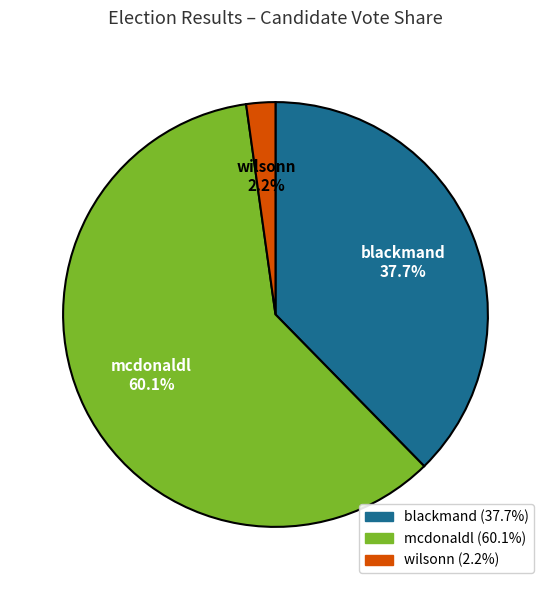

Rank the categories by value from highest to lowest.

mcdonaldl, blackmand, wilsonn